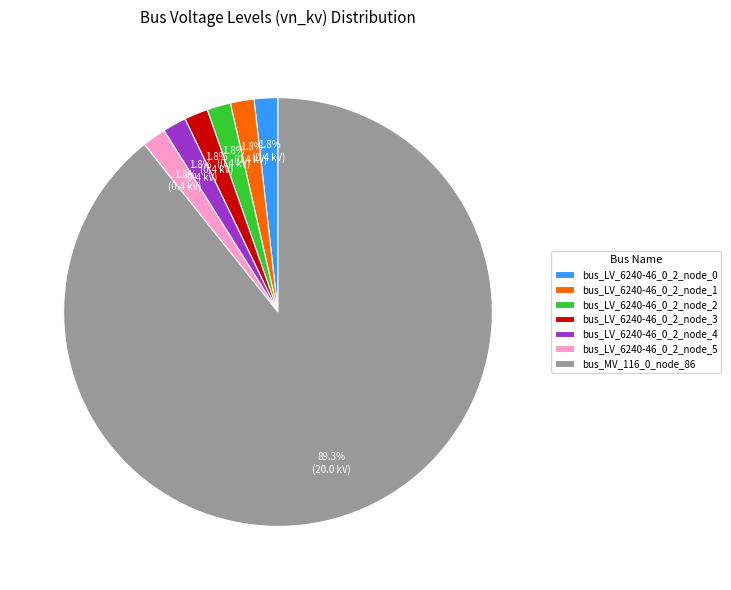

To the nearest percent, what is the combined percentage of bus_LV_6240-46_0_2_node_0 and bus_LV_6240-46_0_2_node_5?

4%